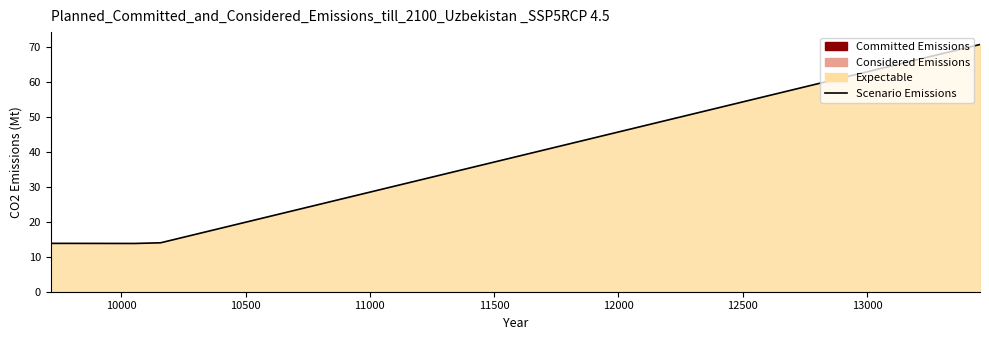

How many categories are shown in the chart?

5